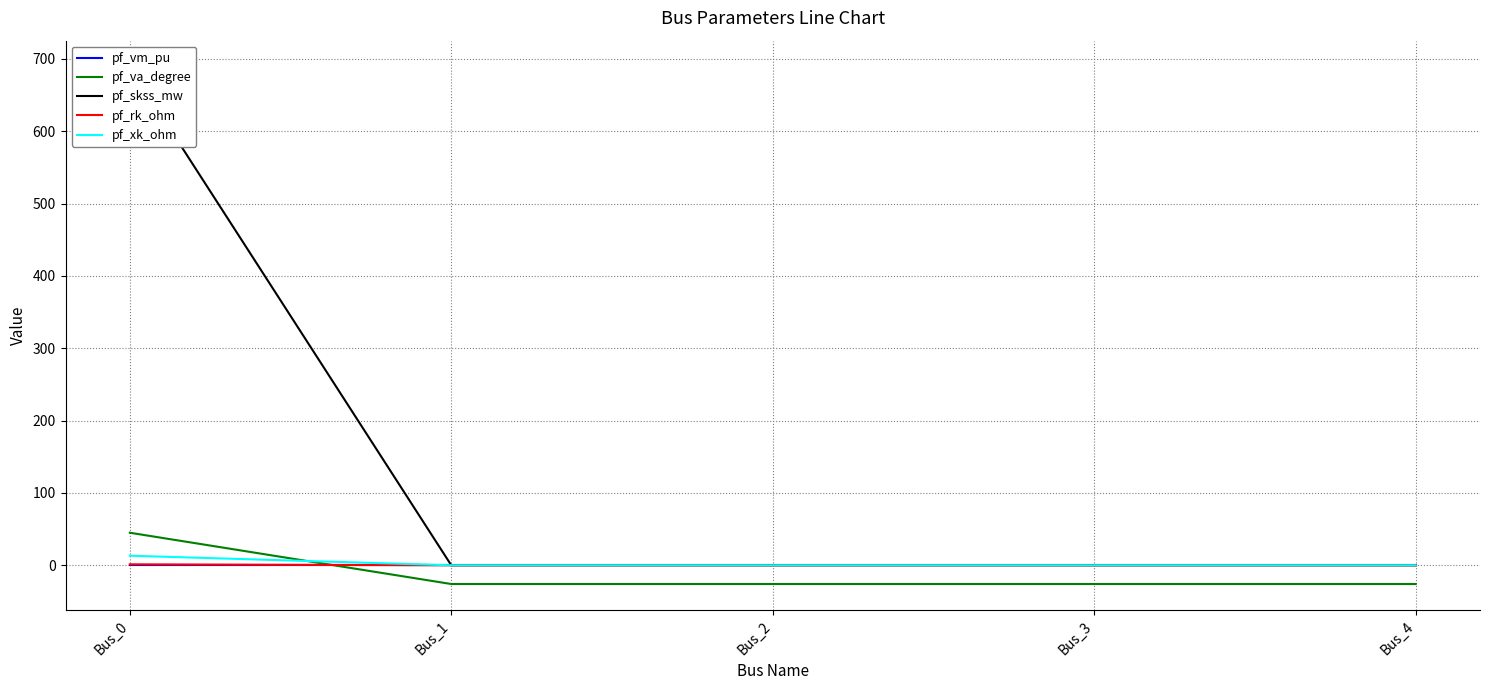

How many values in pf_skss_mw are above zero?

1